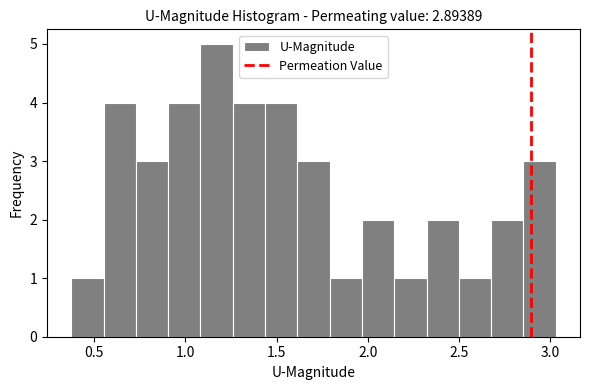

Around what value on the x-axis is the tallest bar? Give the approximate position of its centre, as read against the axis.

1.15